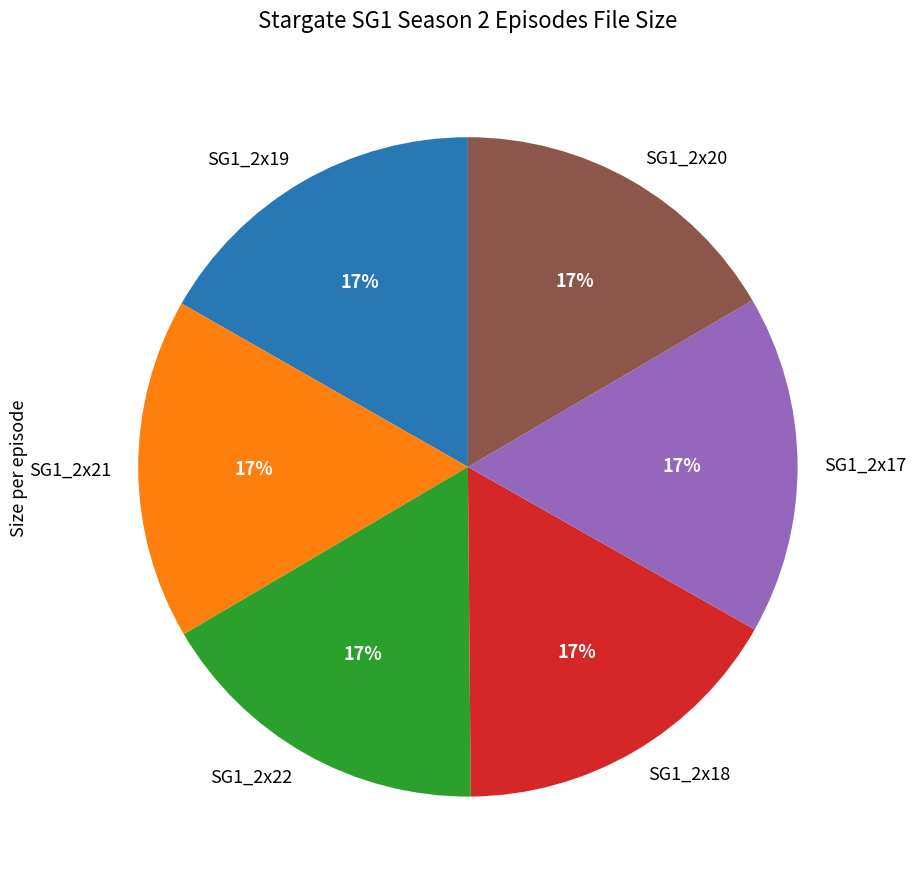

Is there any slice that represents more than half of the pie?

No